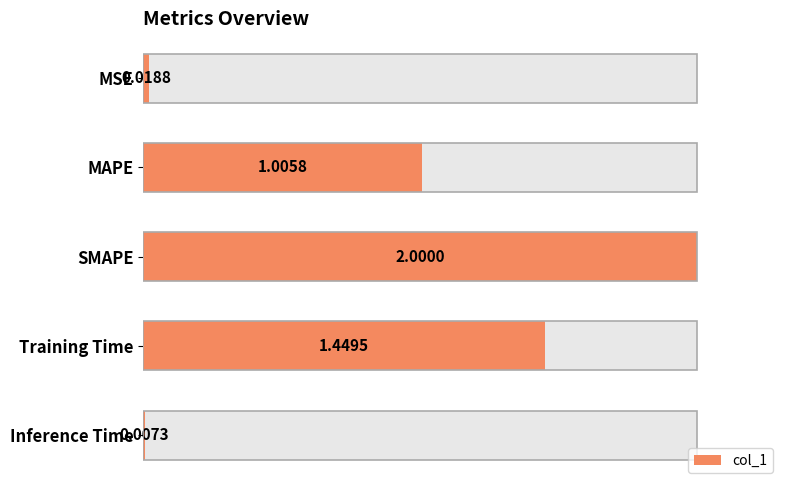

How many data points are less than 1?

2